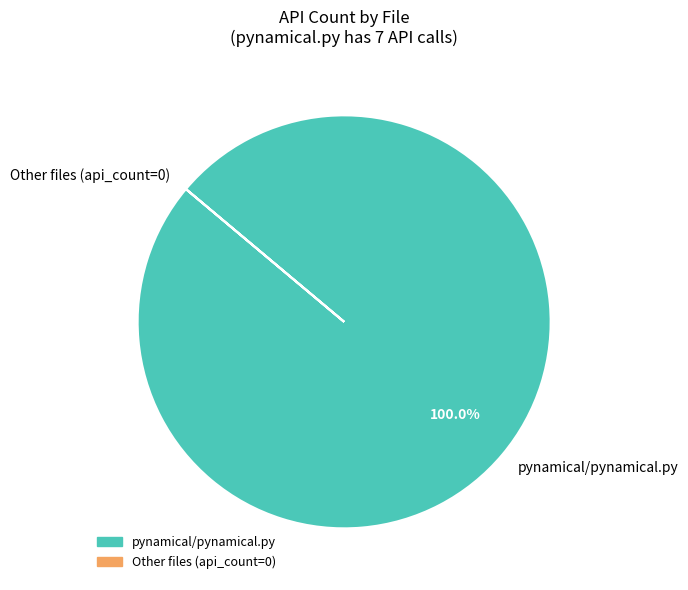

Is there a majority slice in this chart?

Yes